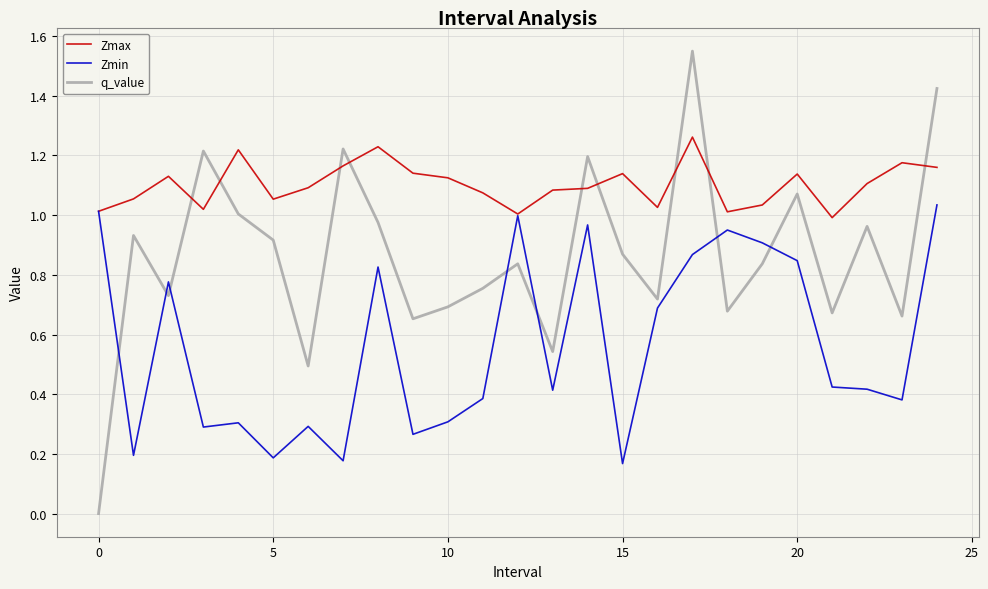

Rank the series by their average value, from lowest to highest.

Zmin, q_value, Zmax